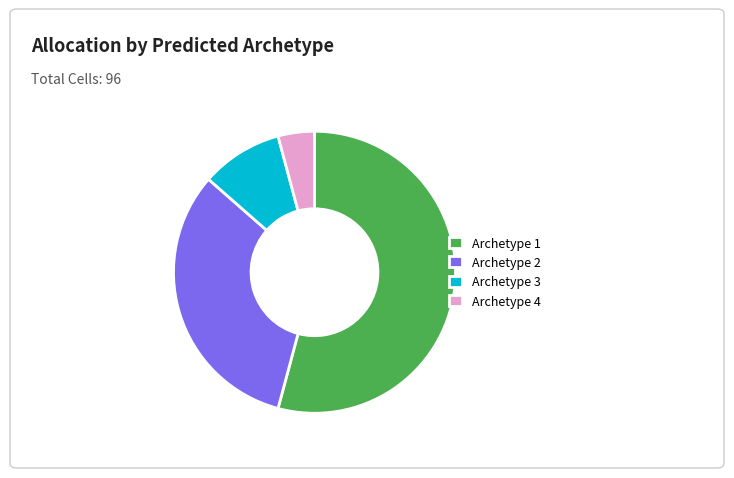

Do Archetype 3 and Archetype 2 together represent more than half of the pie?

No